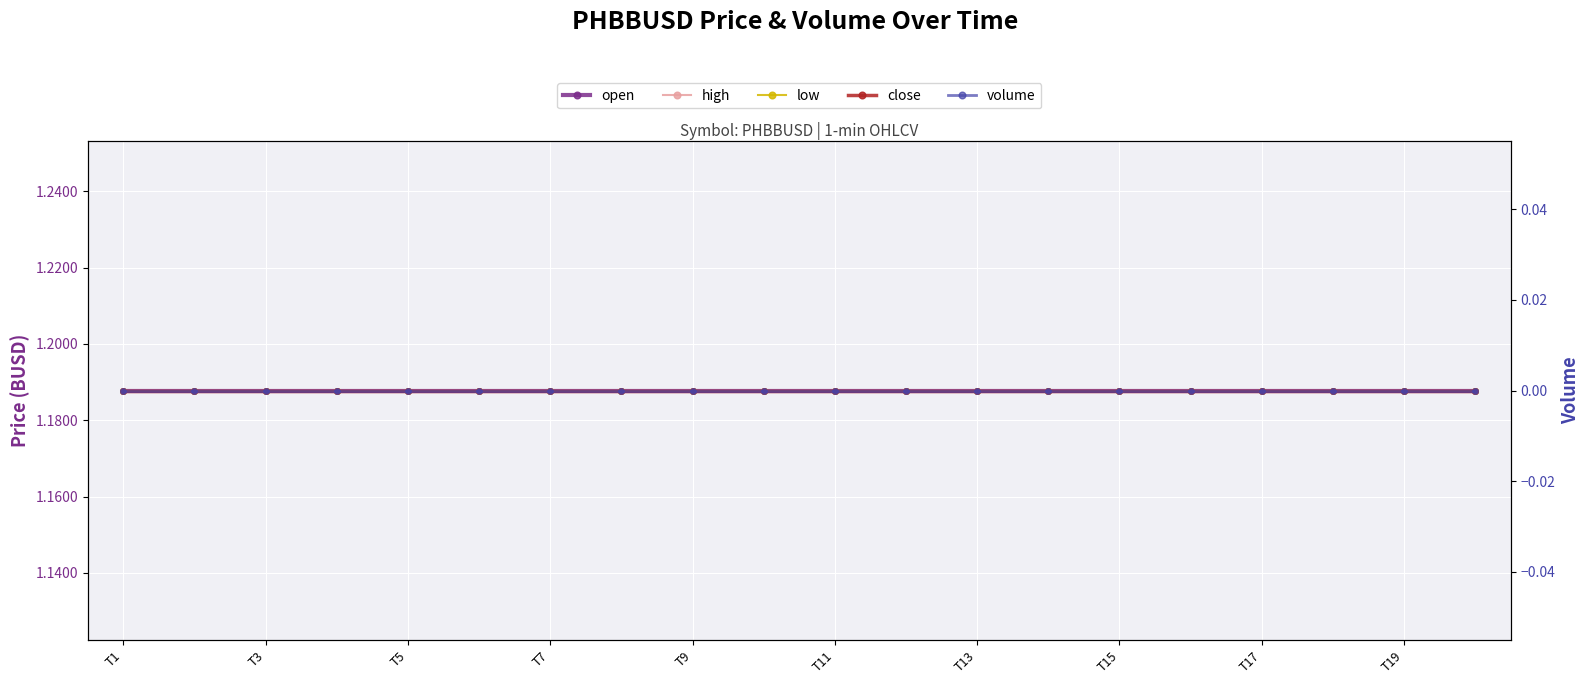

True or false: open and close cross at least once.

False